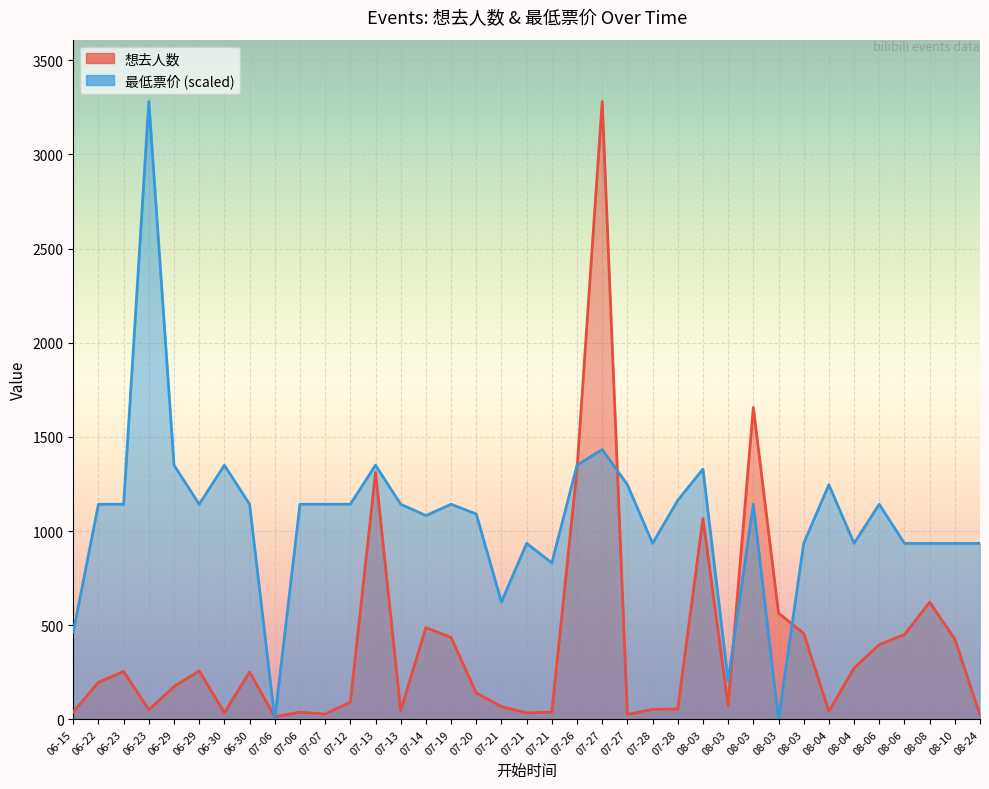

What is the difference between the 最低票价 values at 08-08 and 06-15?

470.8